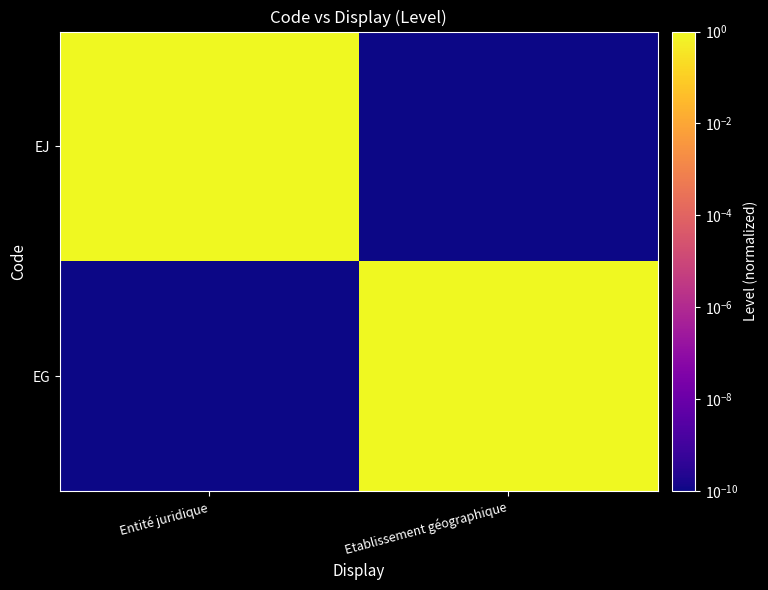

Between Entité juridique and Etablissement géographique, which is larger?

Entité juridique